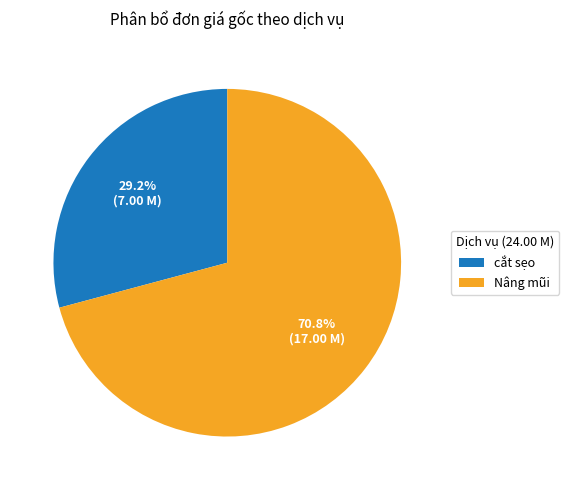

To the nearest percent, what is the combined percentage of Nâng mũi and cắt sẹo?

100%